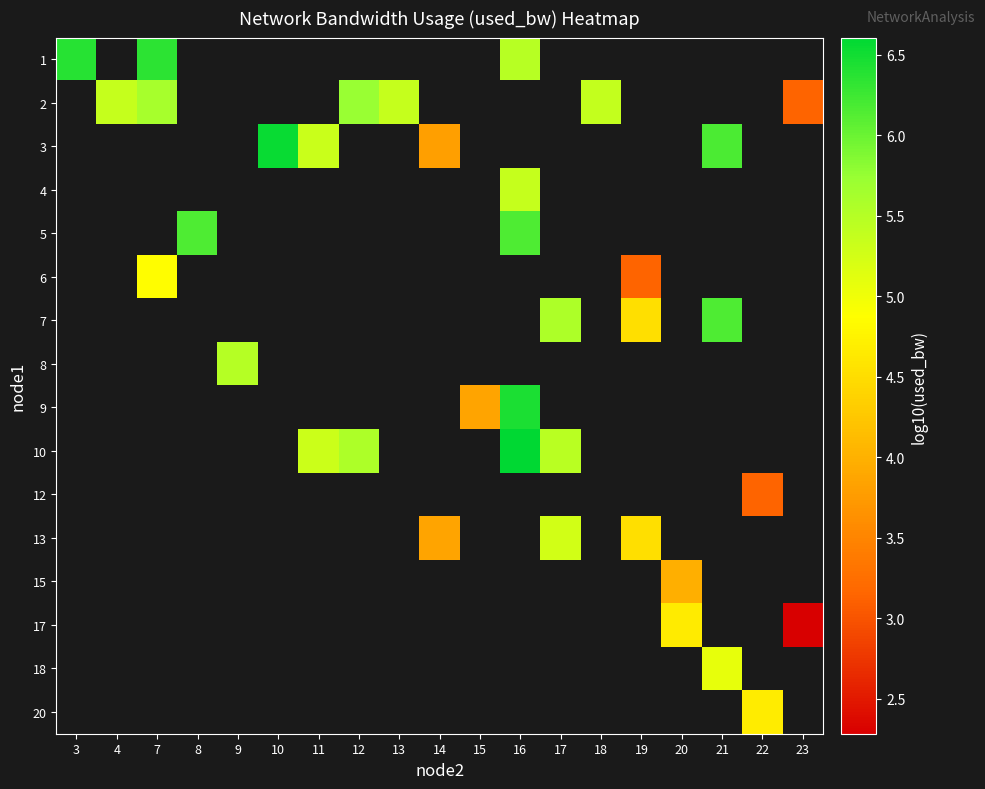

How many positive values does the 20 series have?

1